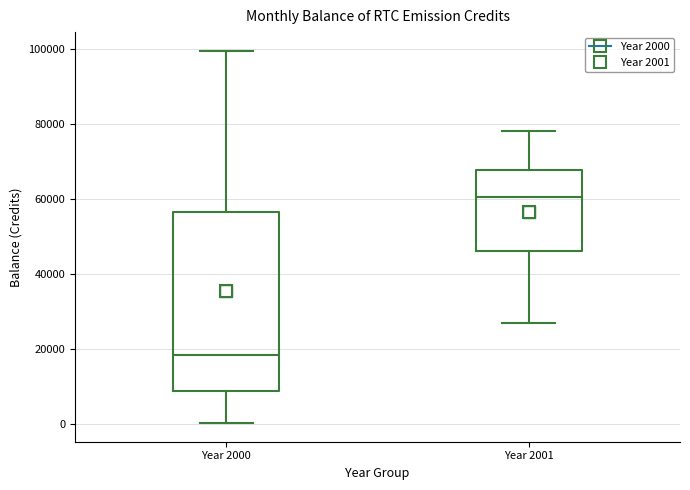

Reading left to right, read every box against the y-axis: the position of its median line, the range the box covers, and the ends of its whiskers. The values are not printed on the chart, so give them approximately, as read against the axis.

Year 2000: median 18000, box 8000 to 56000, whiskers 0 to 100000
Year 2001: median 60000, box 46000 to 68000, whiskers 26000 to 78000